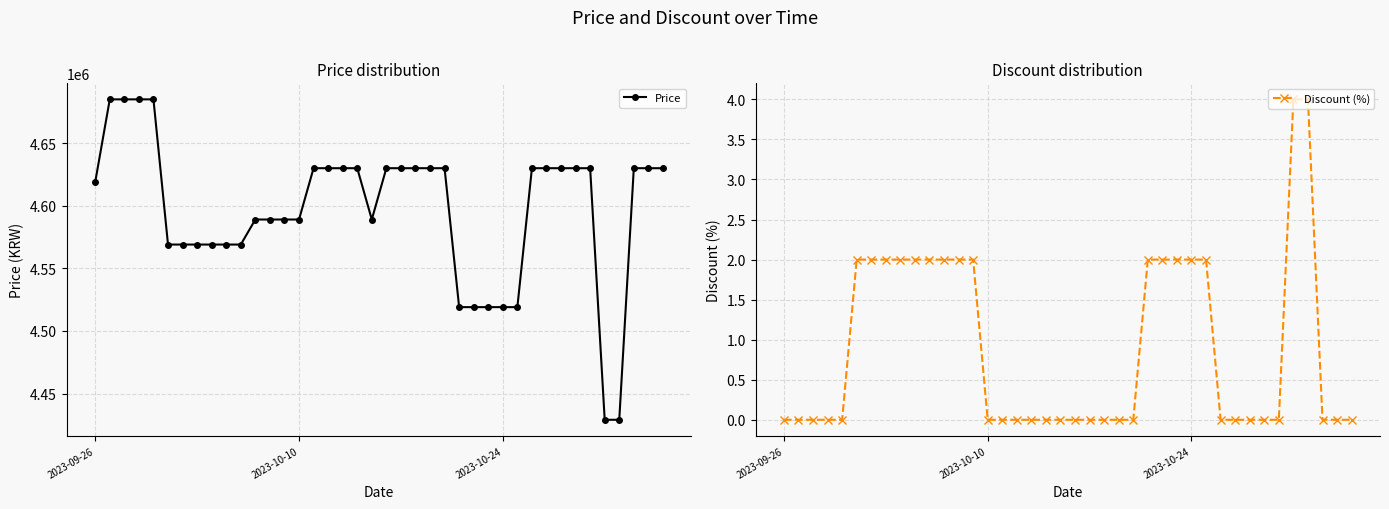

What is the maximum value for Price?

4685000